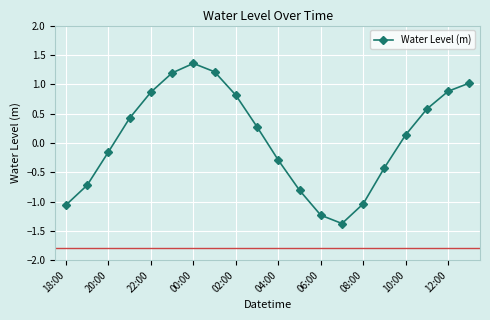

Count the number of categories in the chart.

20